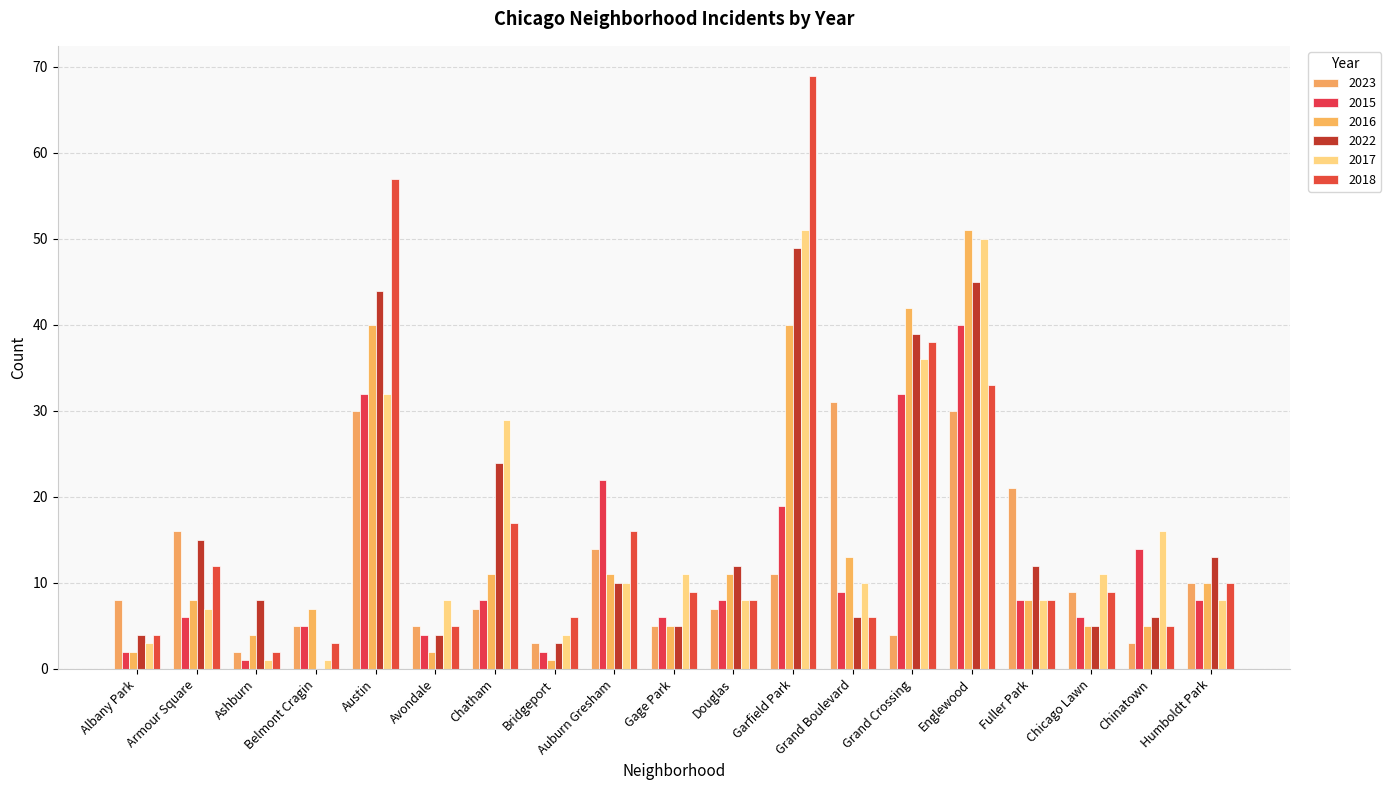

Rank the series by their maximum value, from highest to lowest.

2018, 2016, 2017, 2022, 2015, 2023